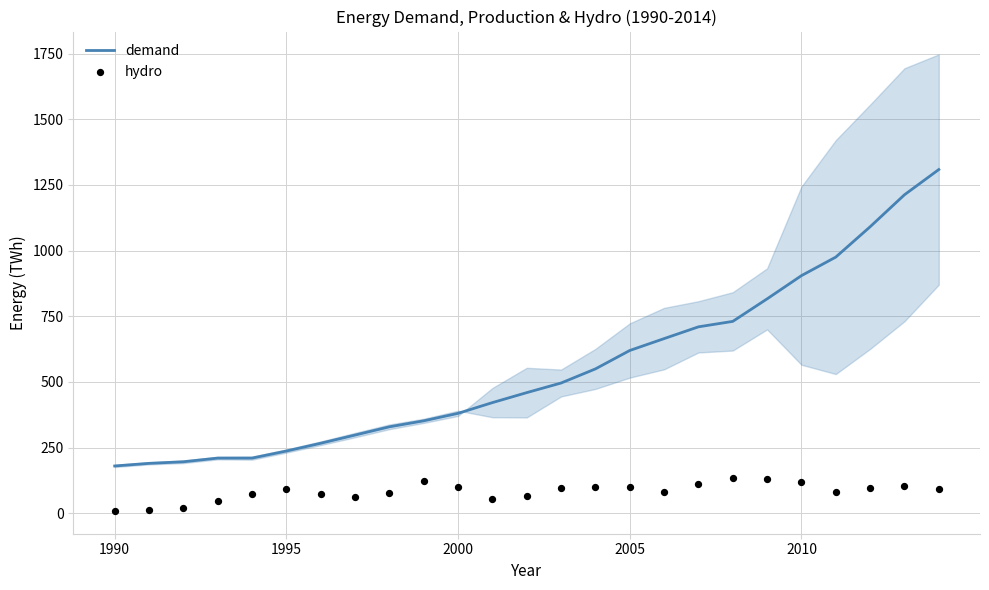

Which series has the largest total across all categories?

demand